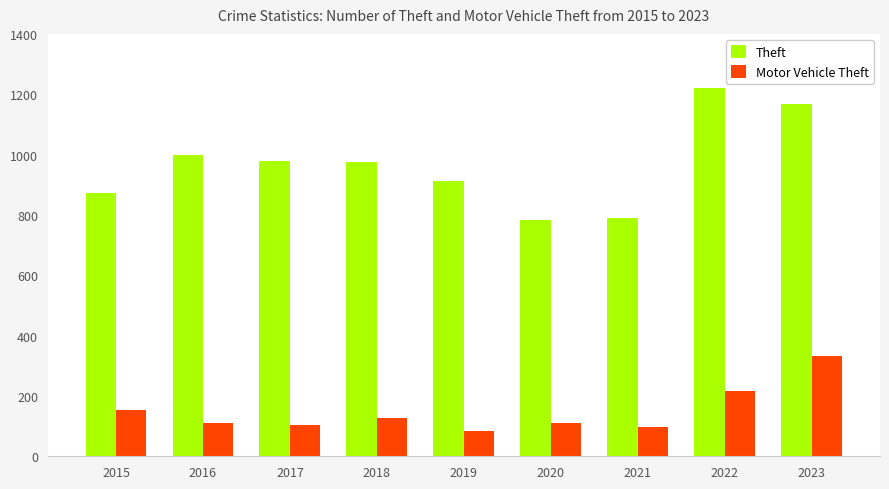

At 2017, list the series in order from smallest to largest.

Motor Vehicle Theft, Theft